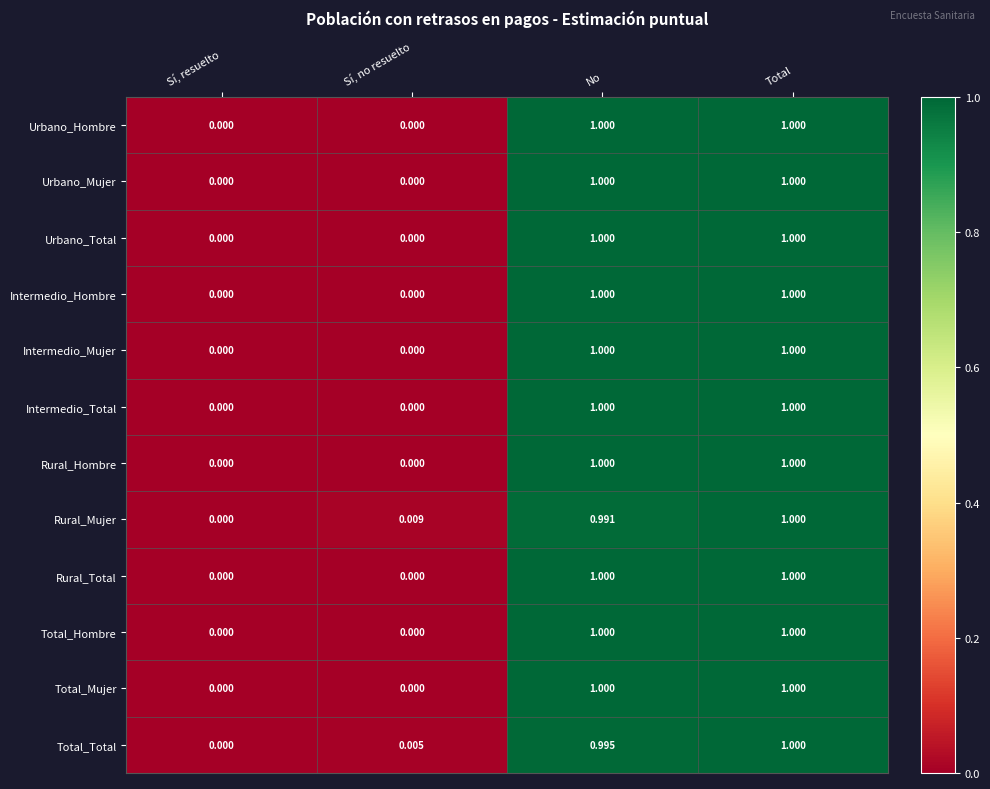

How many data points in Intermedio_Mujer are less than 1?

2